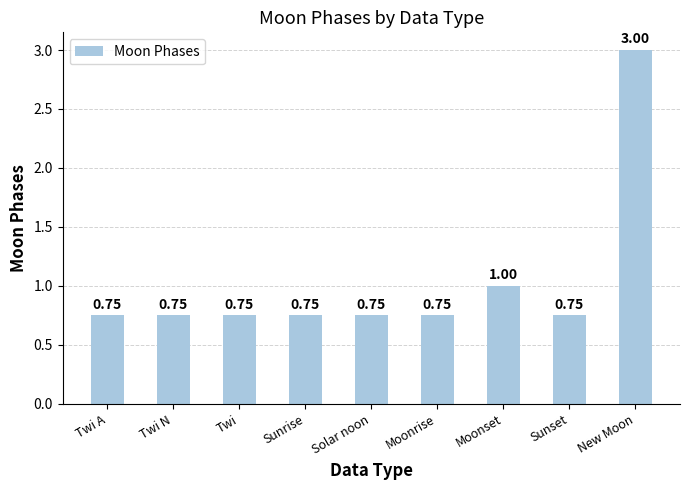

What is the sum of the values at Twi N and Solar noon?

1.5